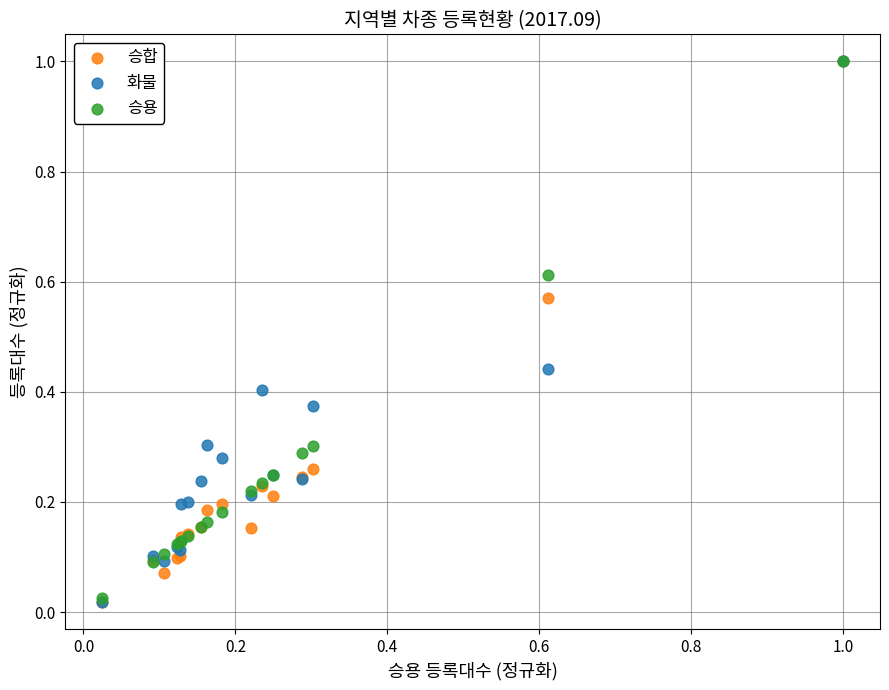

Which series has the largest Y range (max minus min)?

승합